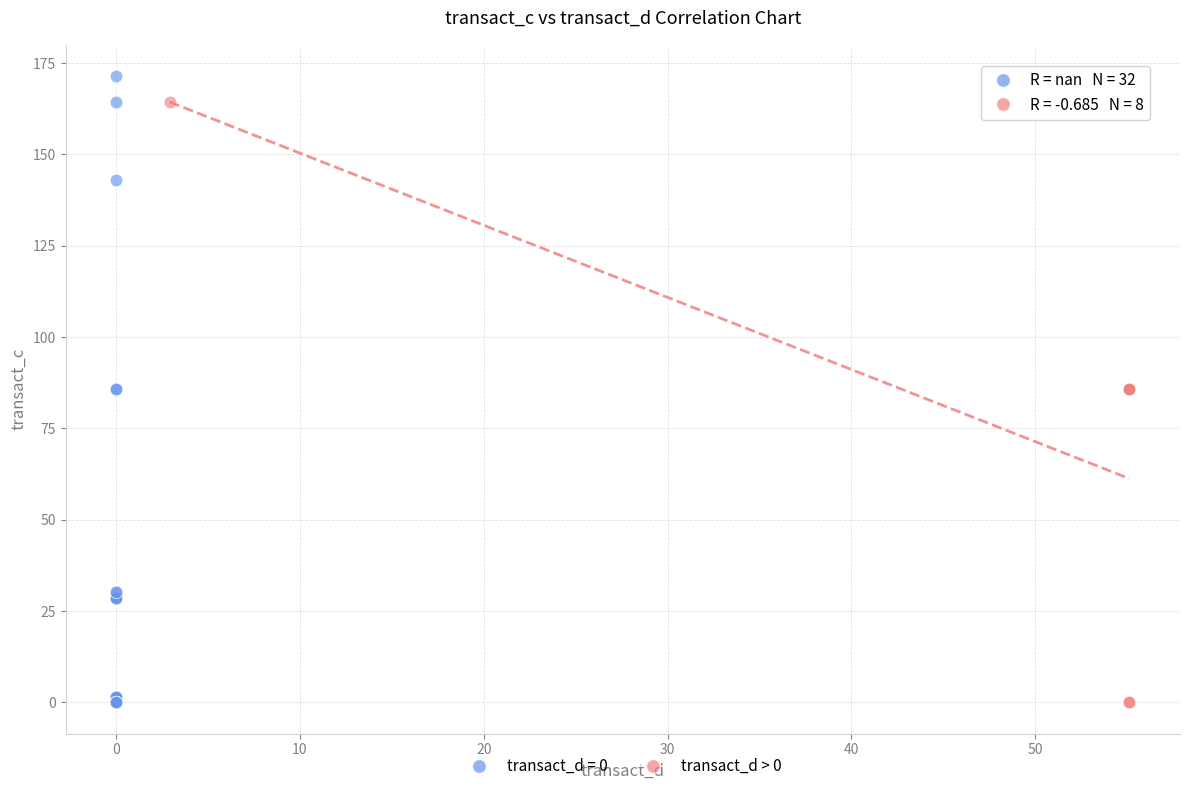

Which series has the widest spread of Y values?

transact_d = 0